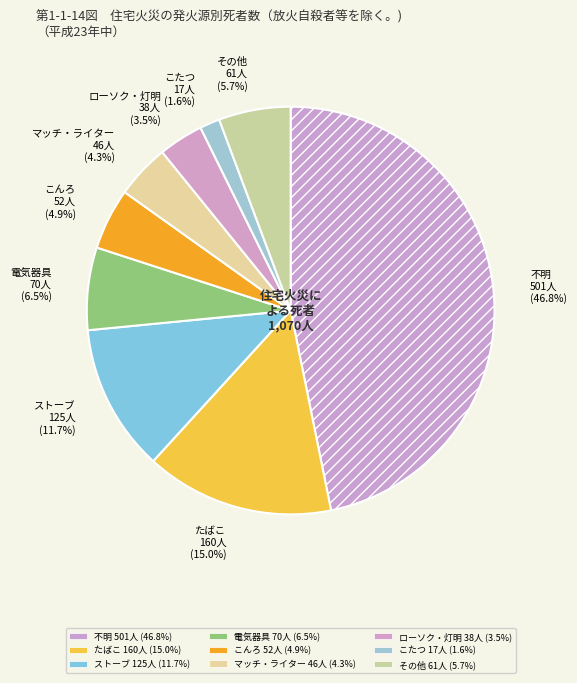

How many slices are in this pie chart?

9